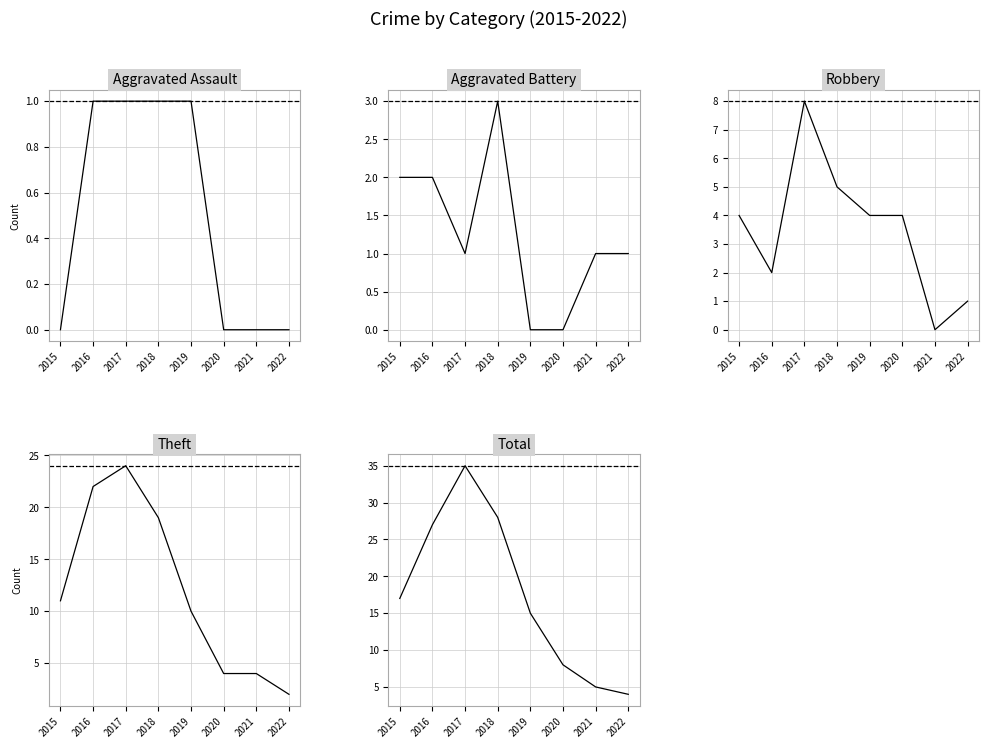

How many categories are shown in the chart?

8